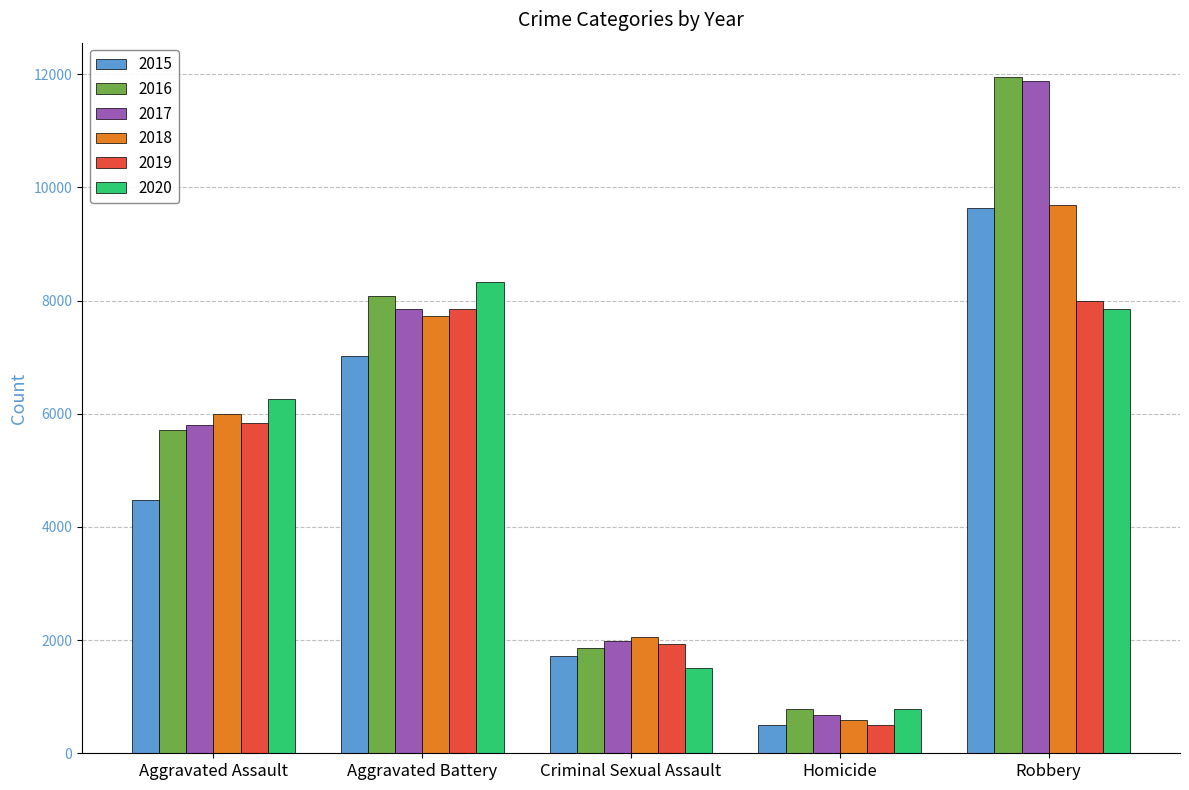

Reading left to right, what are all the values shown in this chart?

2015: 4480	7018	1712	496	9638
2016: 5713	8085	1868	786	11960
2017: 5793	7845	1993	672	11881
2018: 6002	7734	2051	588	9681
2019: 5841	7858	1929	499	7995
2020: 6265	8320	1504	787	7855